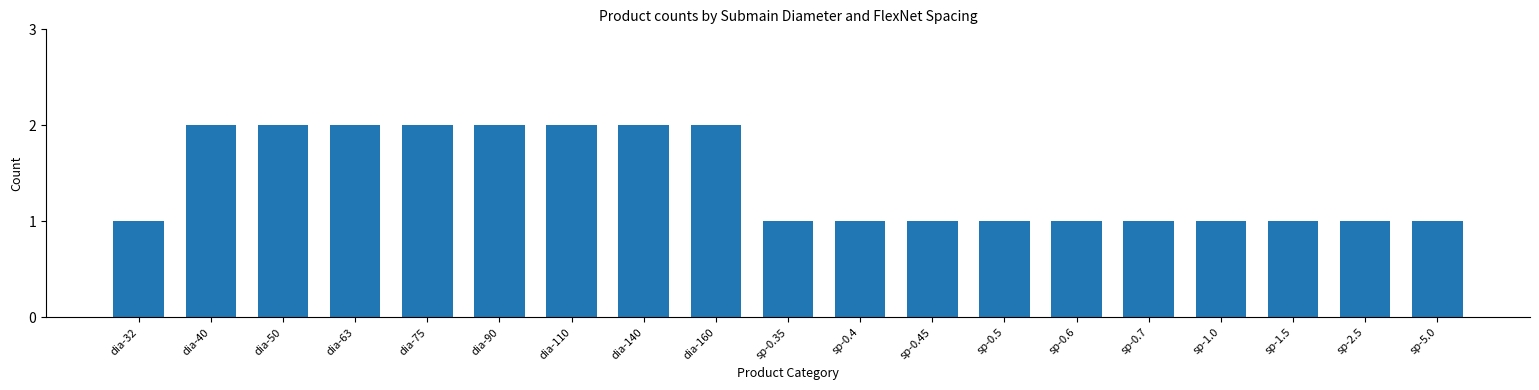

Reading right to left, transcribe all the data shown in this chart.

1	1	1	1	1	1	1	1	1	1	2	2	2	2	2	2	2	2	1